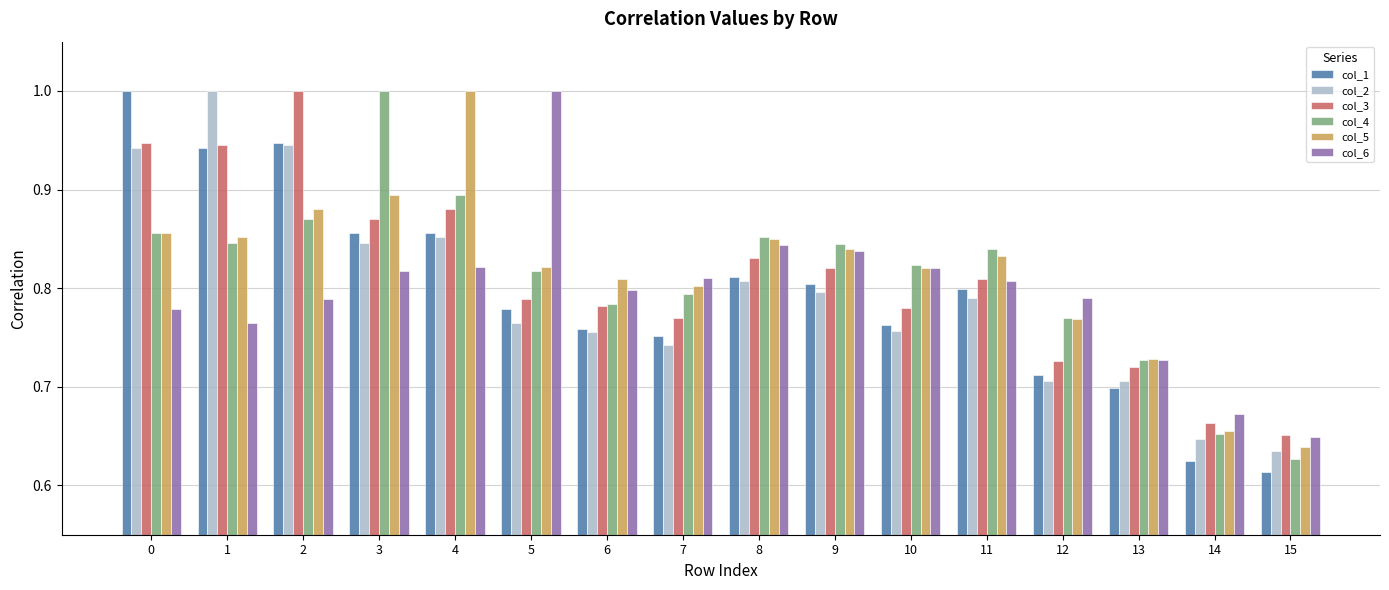

How many bars are there in total?

96